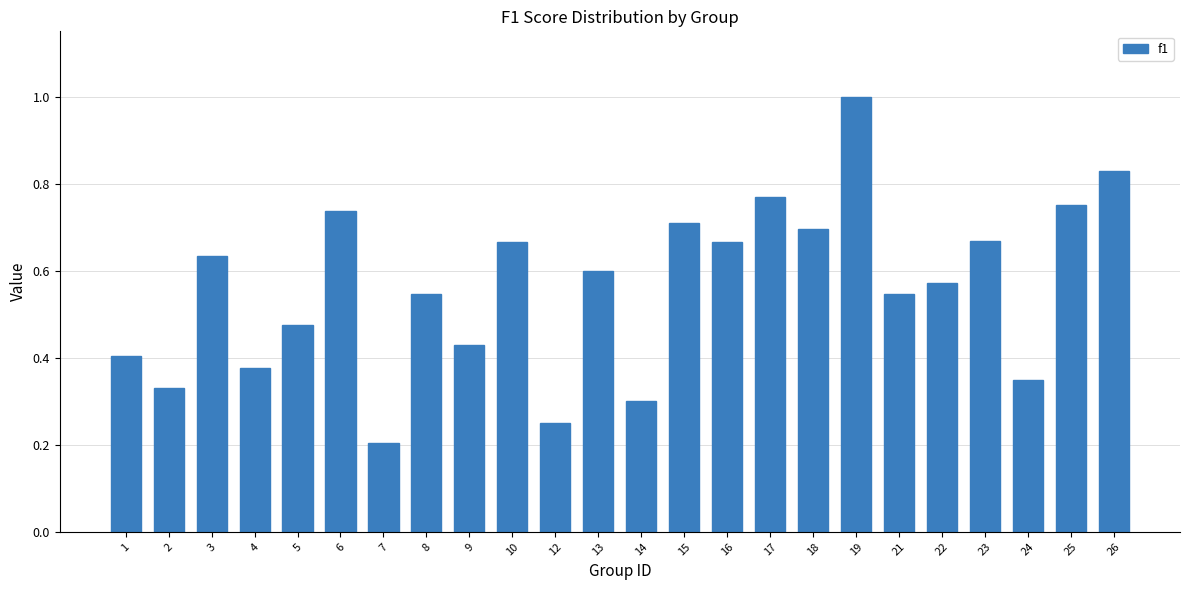

The value at 1 is 0.4. True or false?

True